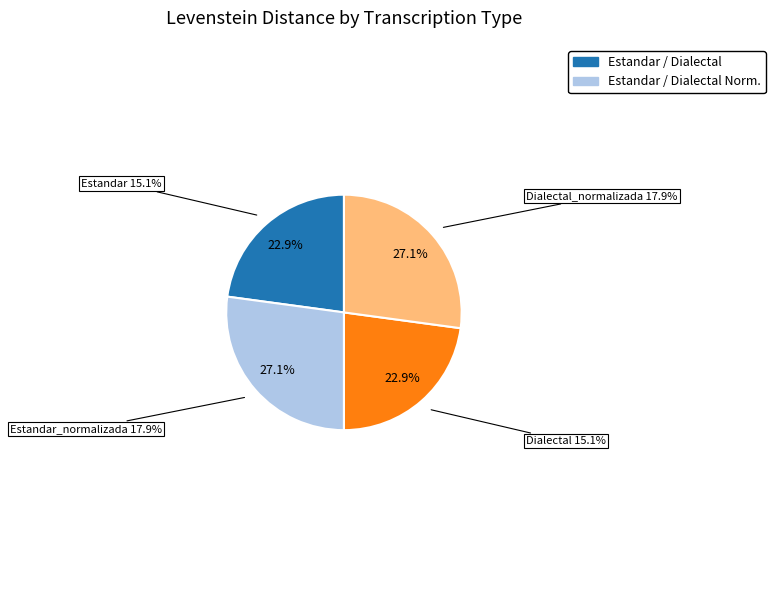

Combined, what portion of the pie is Estandar and Dialectal?

45.7%